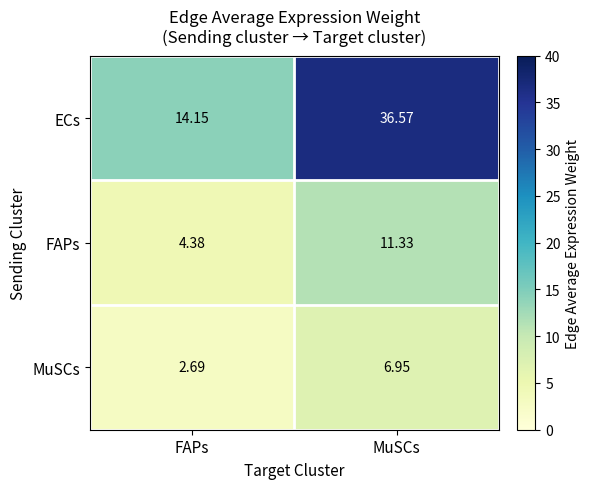

Where is ECs nearest to the value 25?

FAPs